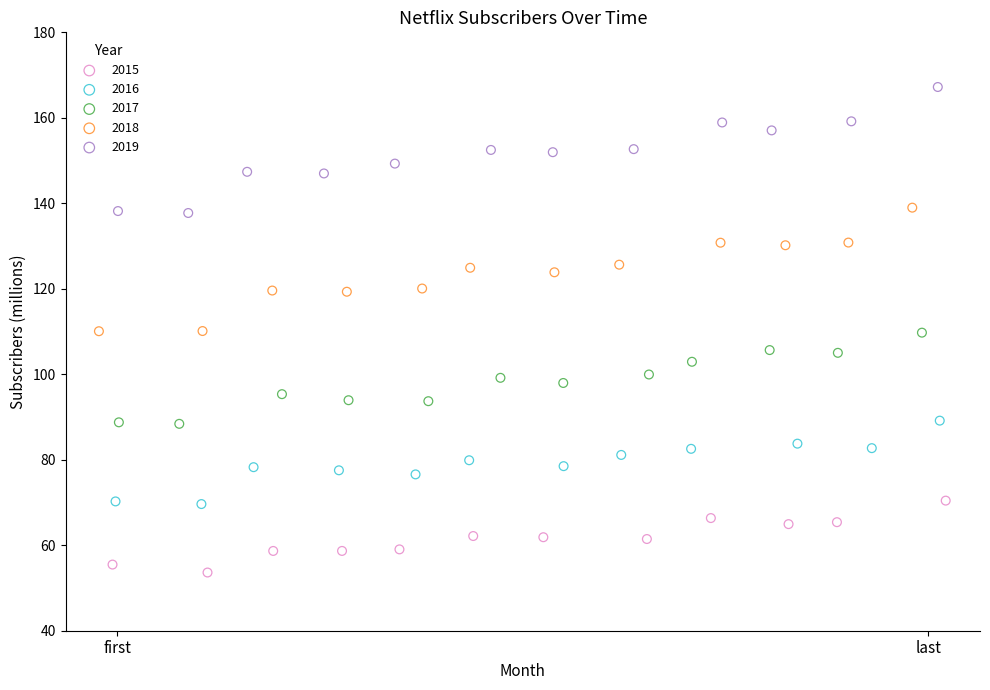

What are all the series names shown in the legend?

2015, 2016, 2017, 2018, 2019